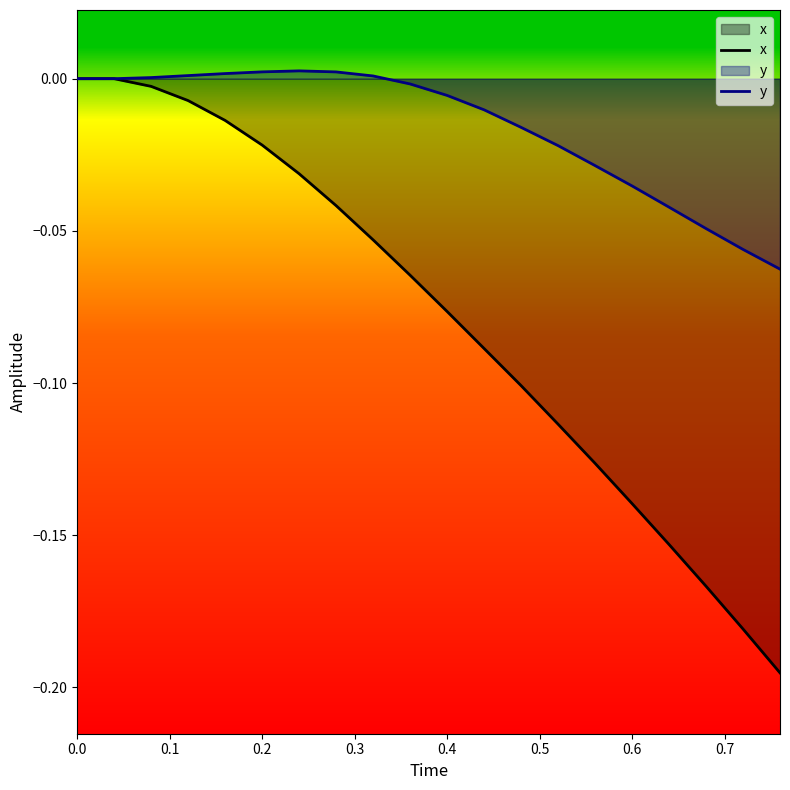

What is the difference between the second highest and second lowest values in the x series?

0.2